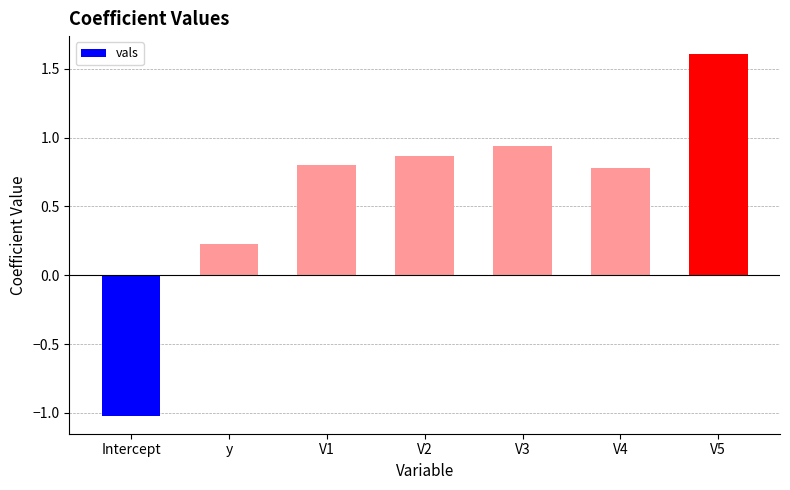

Which label corresponds to the largest value in the chart?

V5